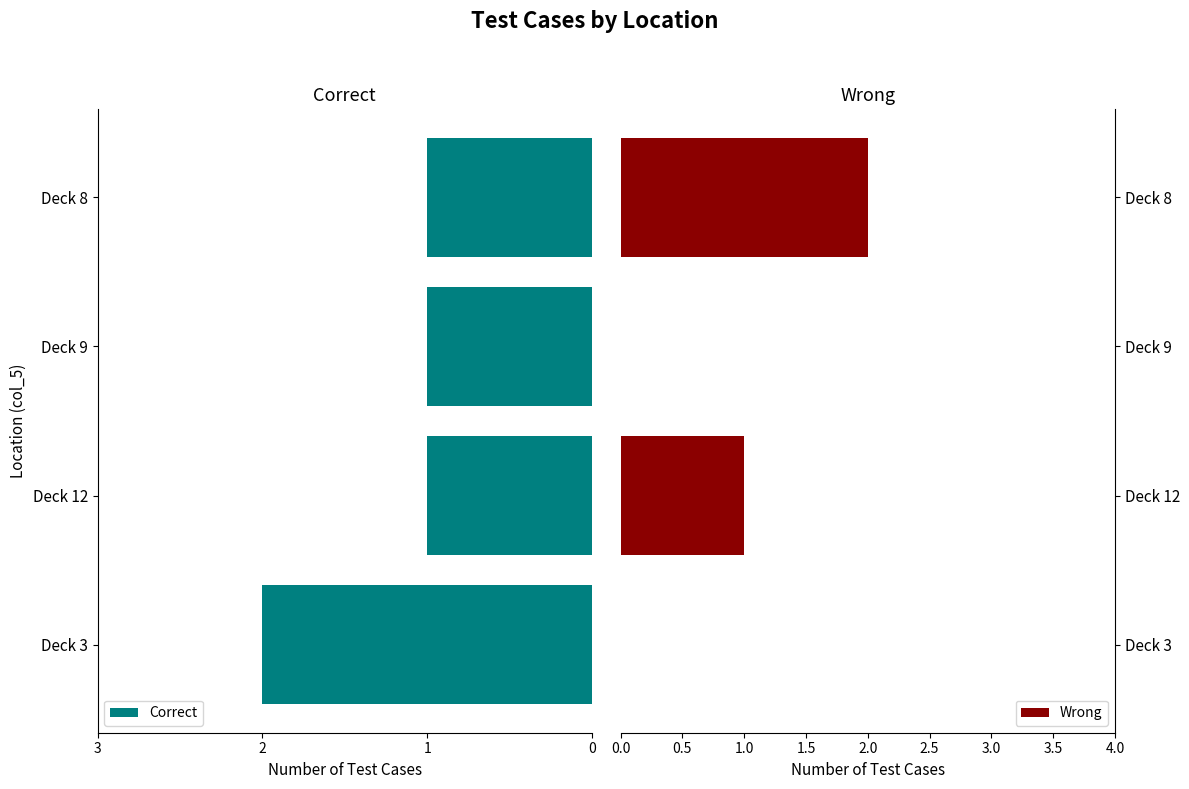

Is it true that Wrong equals 1 at Deck 12?

True